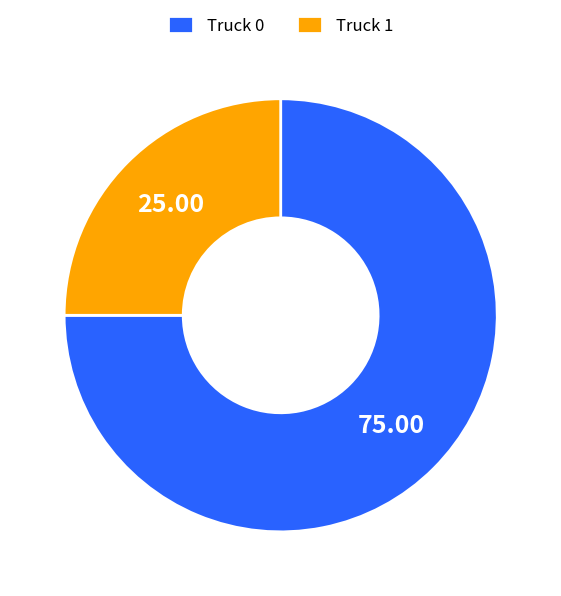

Does any single category account for the majority?

Yes